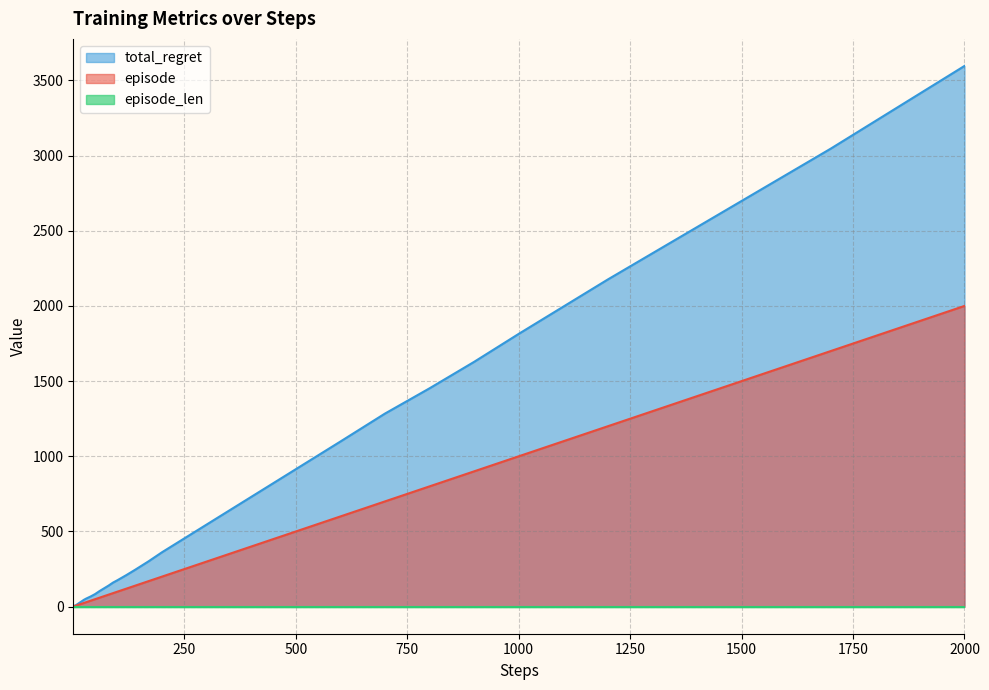

How many data points in episode are less than 80?

20